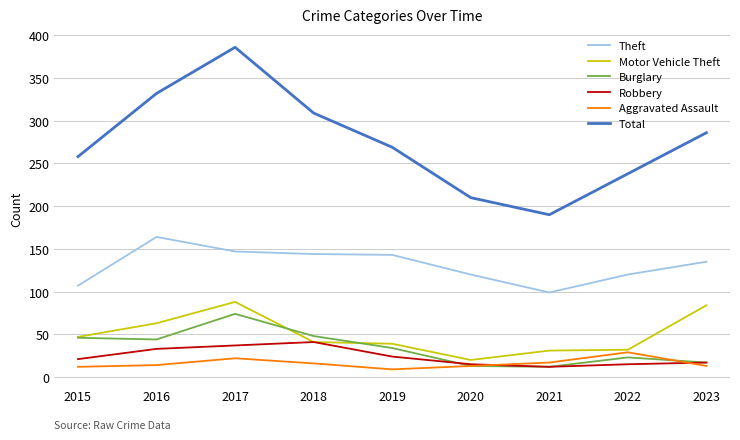

Rank the series by their maximum value, from lowest to highest.

Aggravated Assault, Robbery, Burglary, Motor Vehicle Theft, Theft, Total